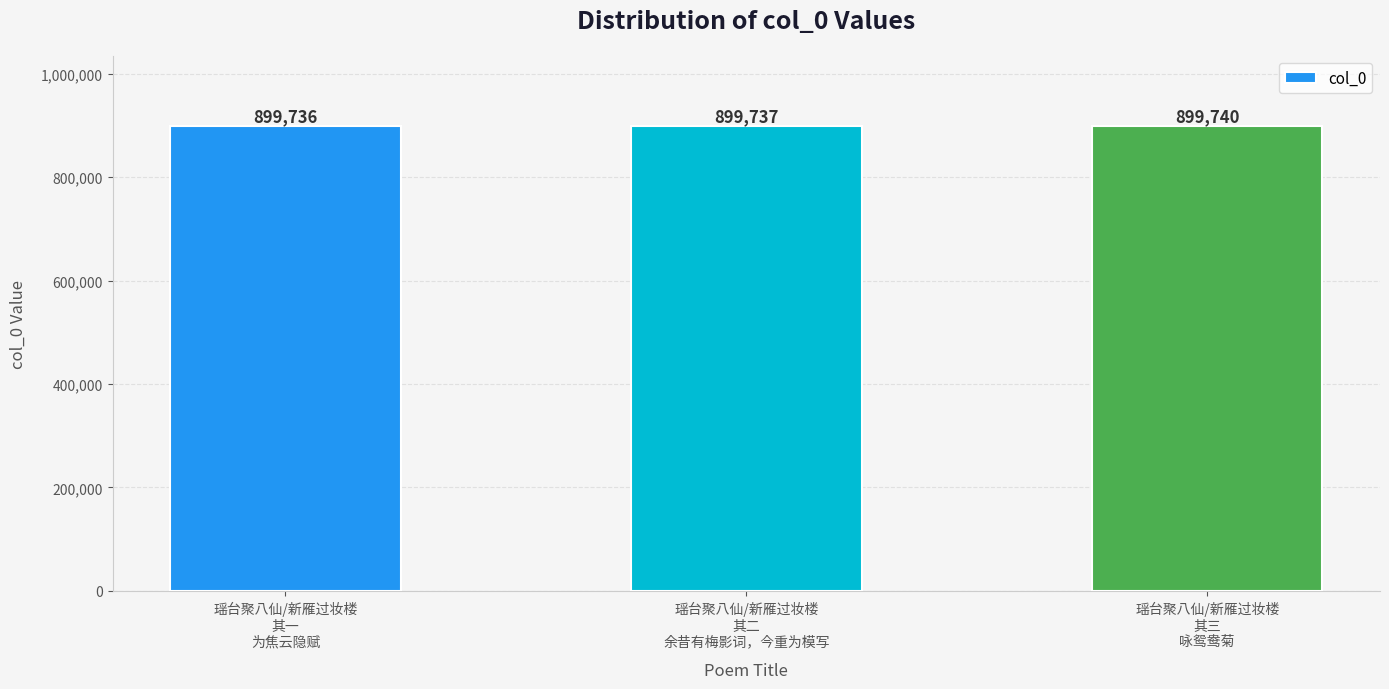

How many categories are shown in the chart?

3